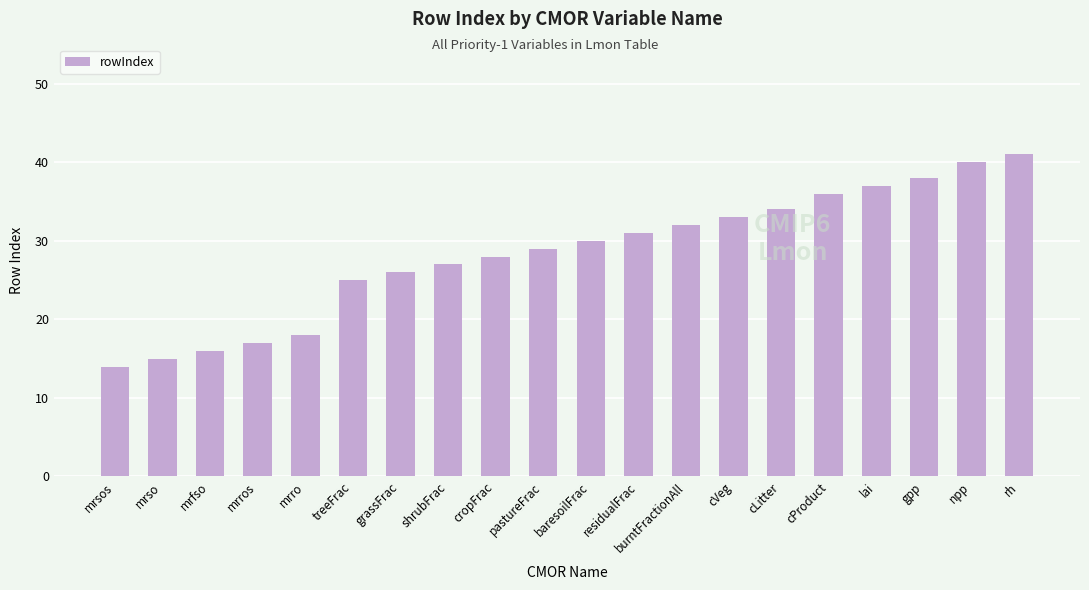

How many data points does each series have?

20